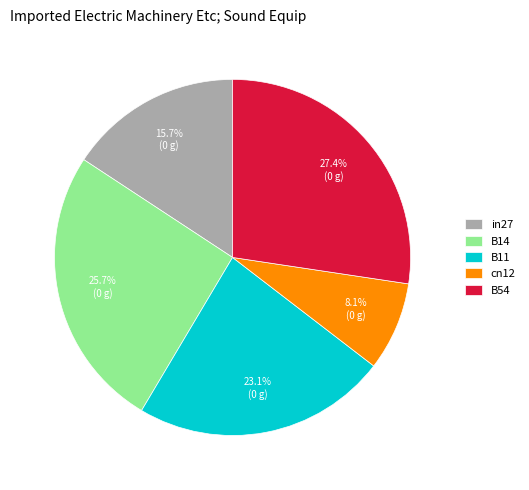

Is in27 the majority of the pie?

No